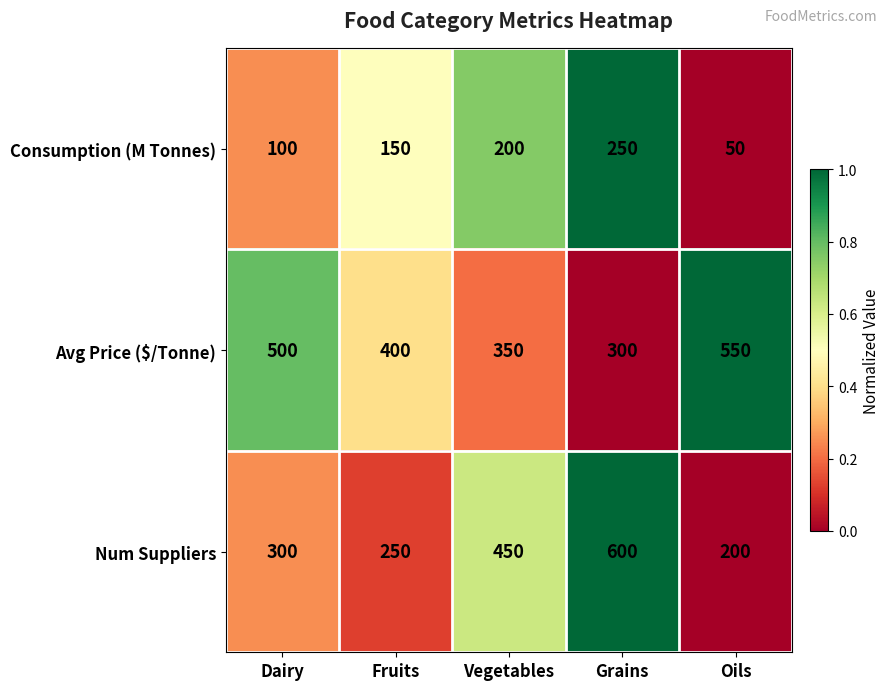

How many series are shown in this chart?

3